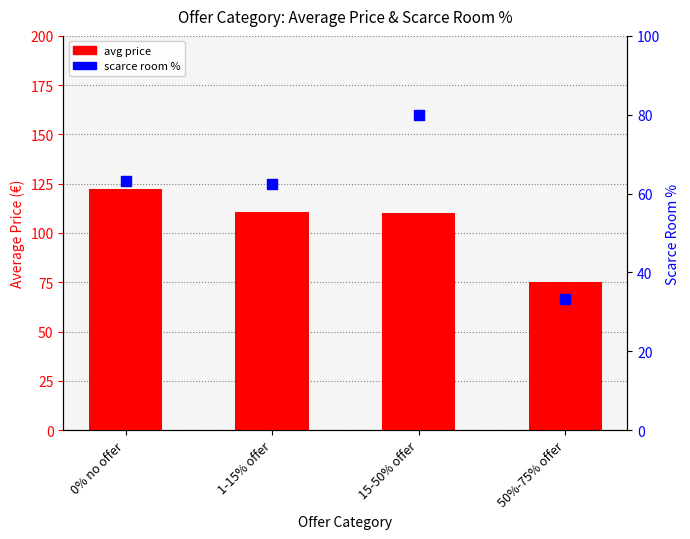

Which series reaches the minimum Y coordinate?

scarce room %